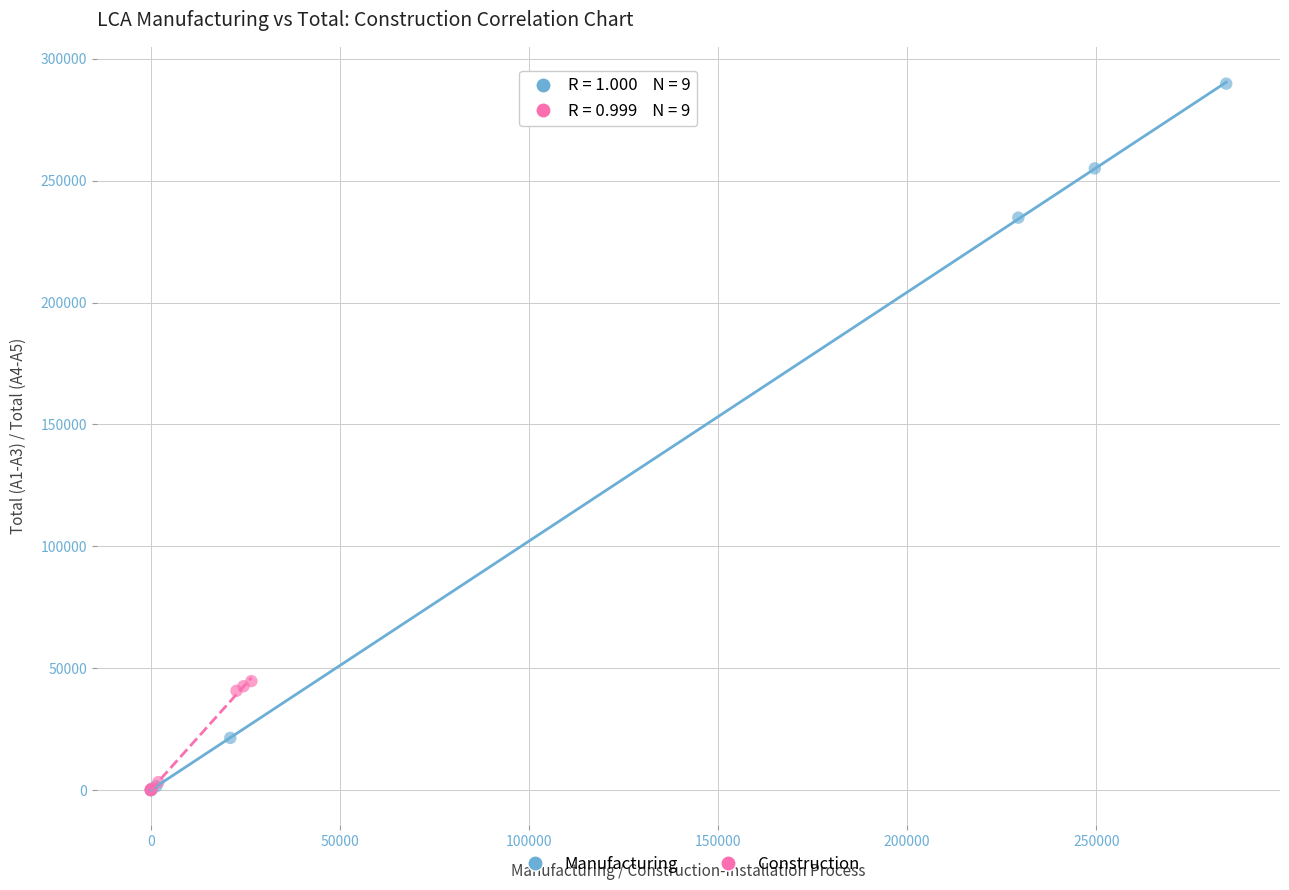

What are all the series names shown in the legend?

Manufacturing, Construction